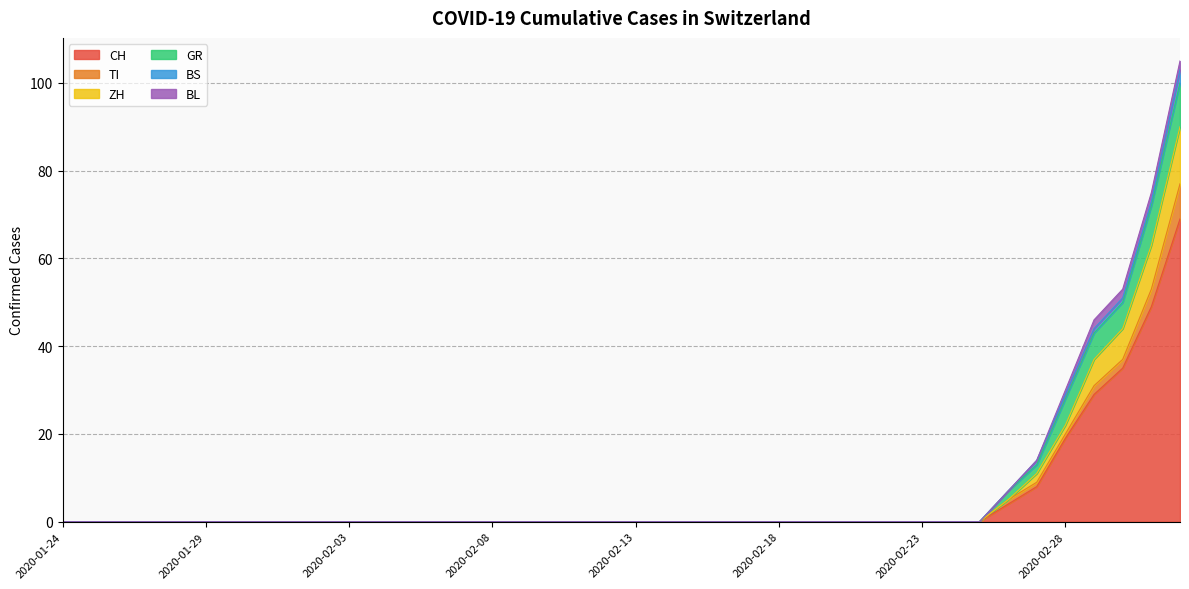

Where is GR nearest to the value 5?

2020-02-28